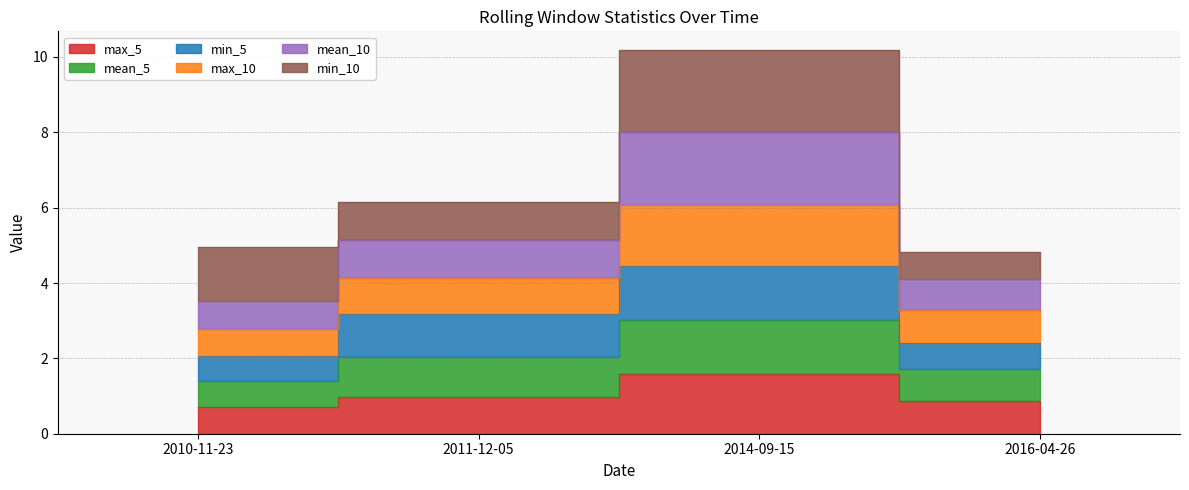

At which category does max_10 reach its first local peak?

2014-09-15